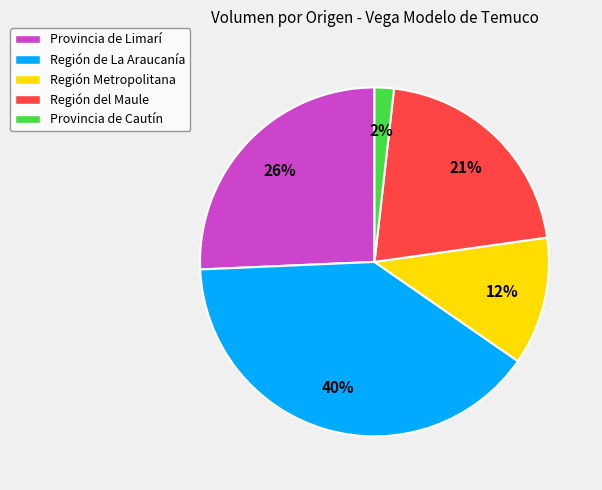

Which slice is the largest?

Región de La Araucanía